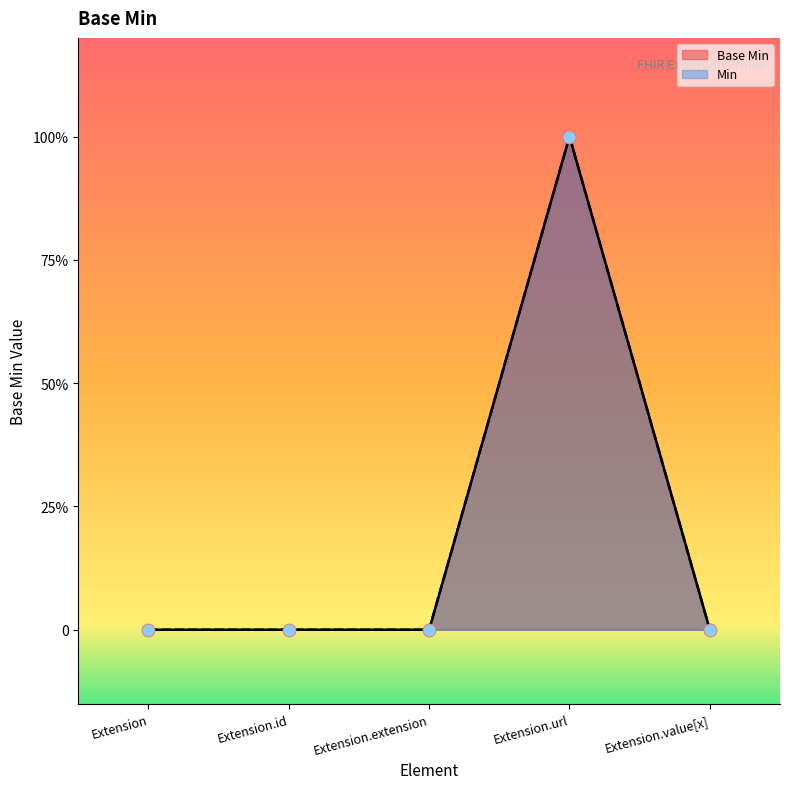

Between Extension.url and Extension.value[x], which is larger?

Extension.url